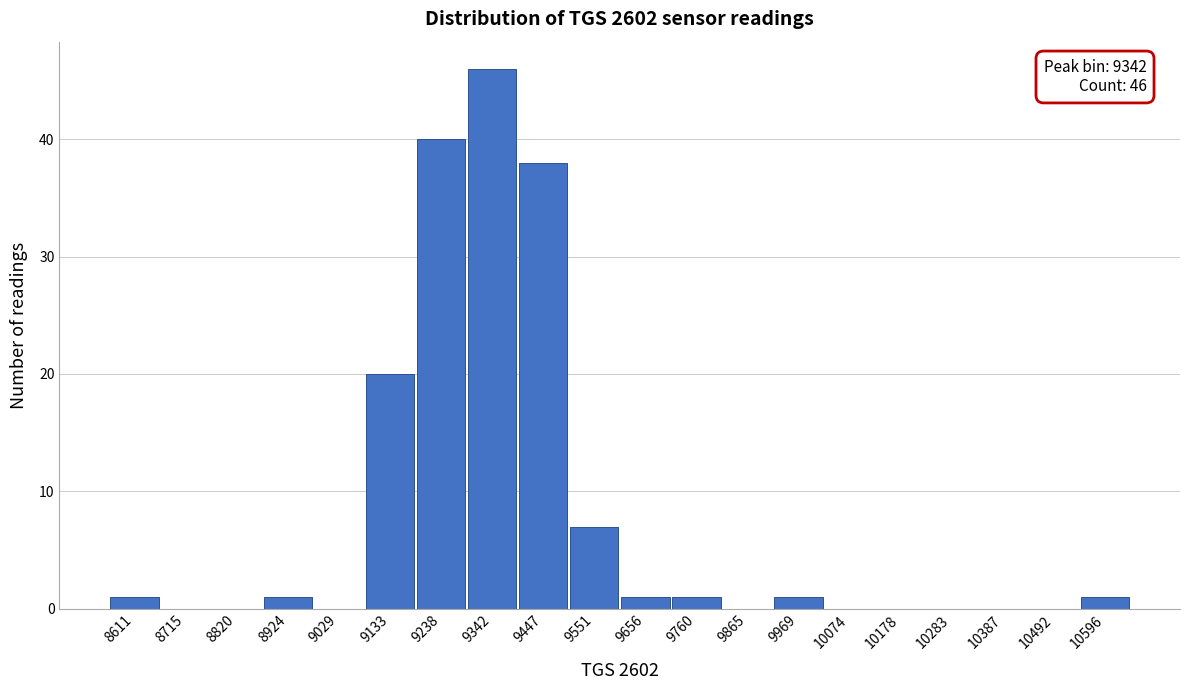

Which range on the x-axis has the tallest bar?

9300 to 9400